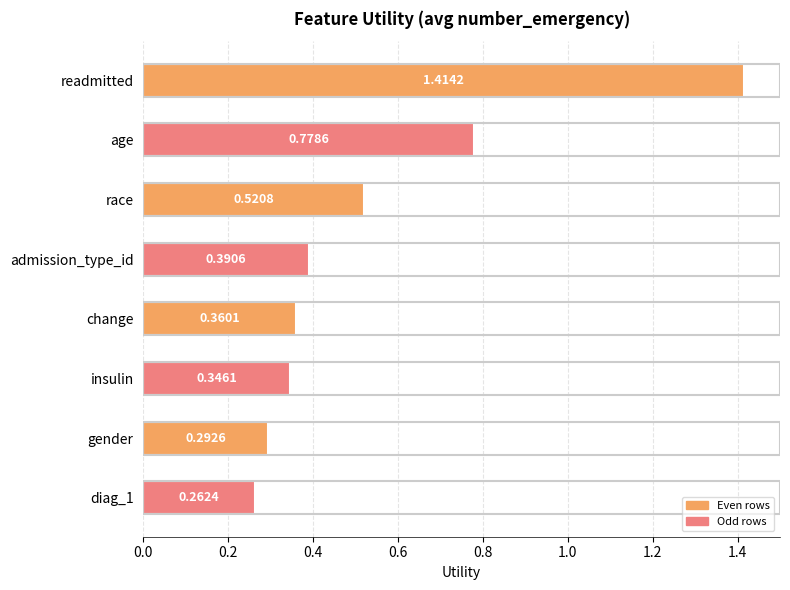

Which label corresponds to the largest value in the chart?

readmitted